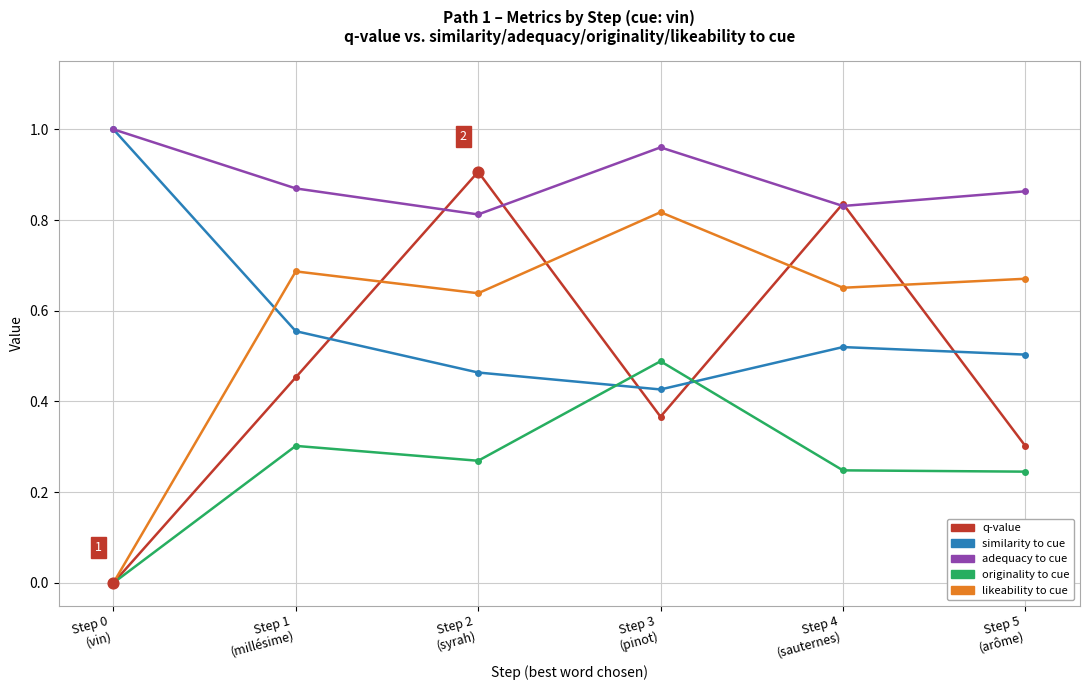

What are all the series names shown in the legend?

q-value, similarity to cue, adequacy to cue, originality to cue, likeability to cue